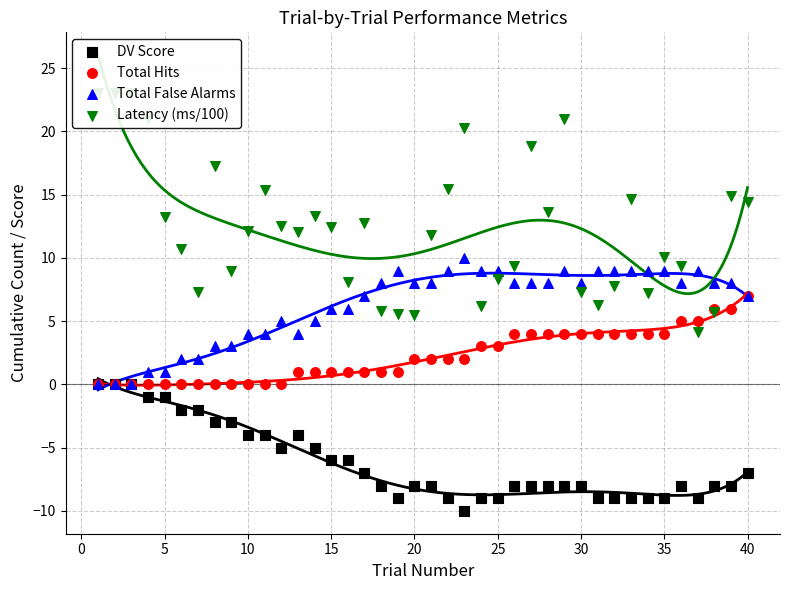

Which series has the widest spread of Y values?

Latency (ms/100)